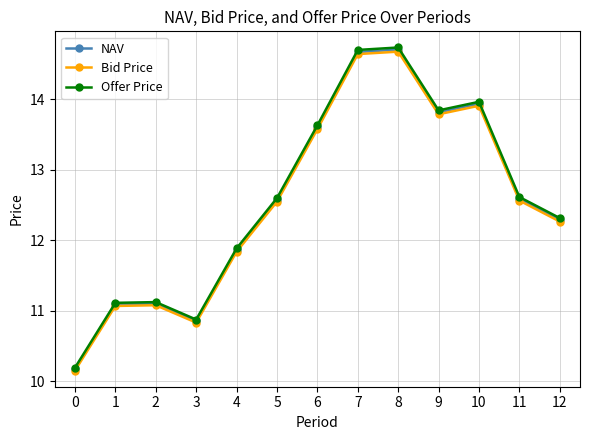

What is the value of the NAV point at the 1st from the left?

10.2